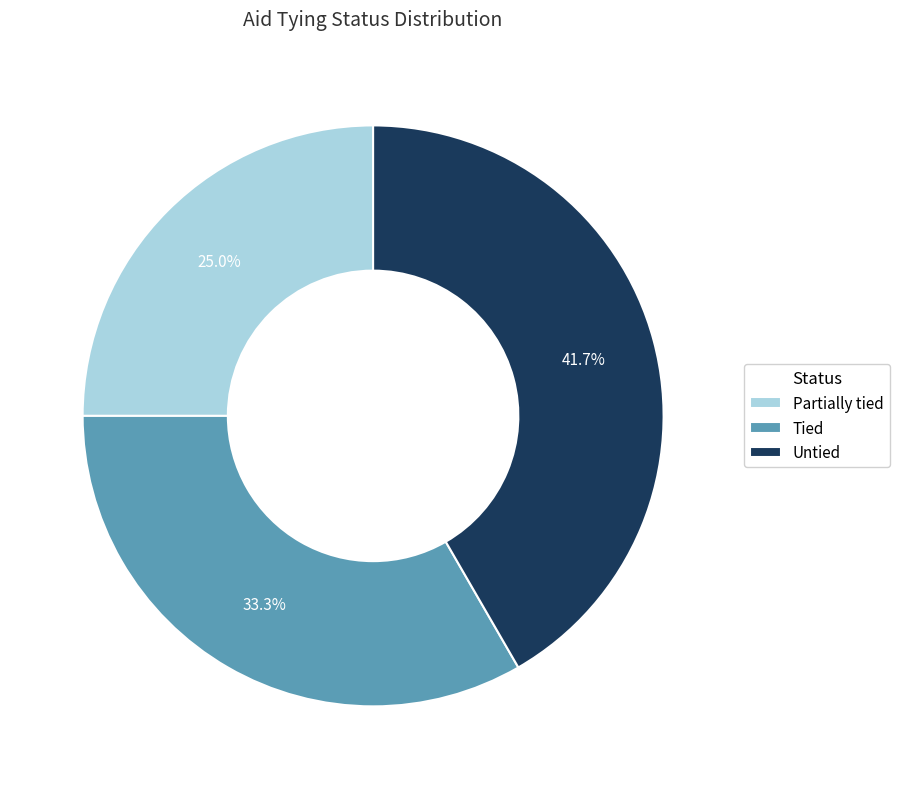

To the nearest percent, what is the difference between the largest and smallest slice percentages?

17%